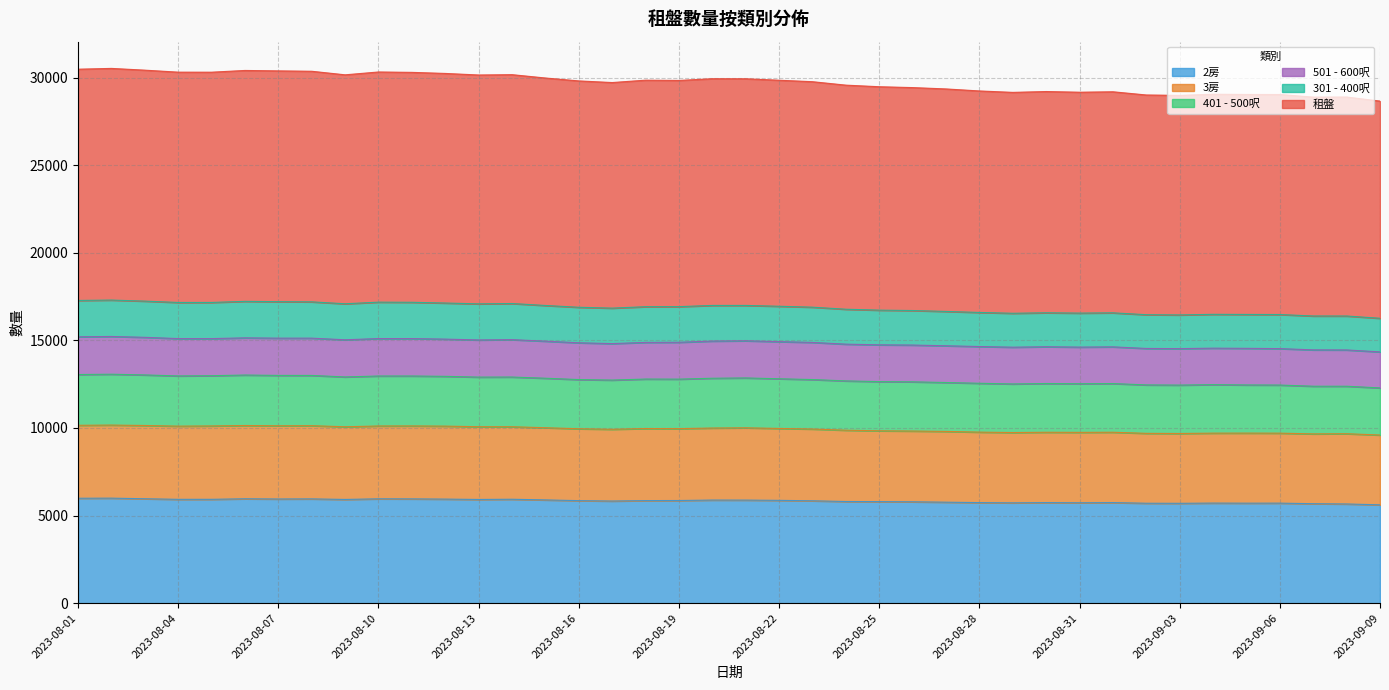

What is the difference between the 301 - 400呎 values at 14 and 23?

214